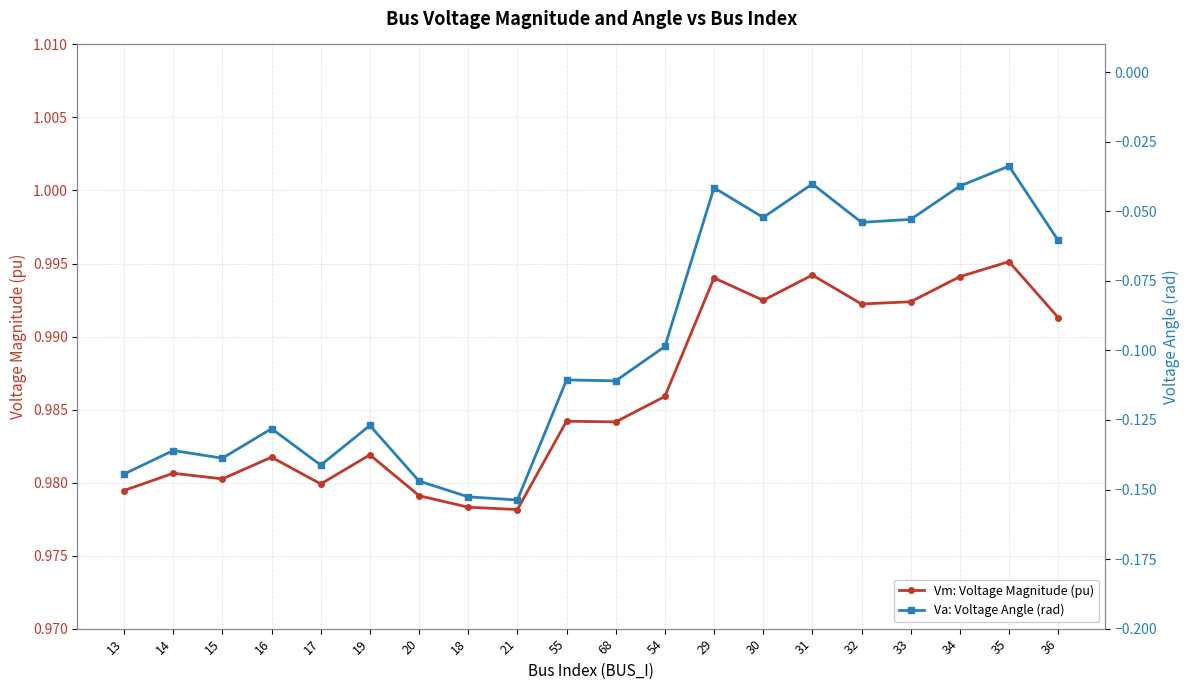

What is the difference between the highest and lowest values at 16?

1.1